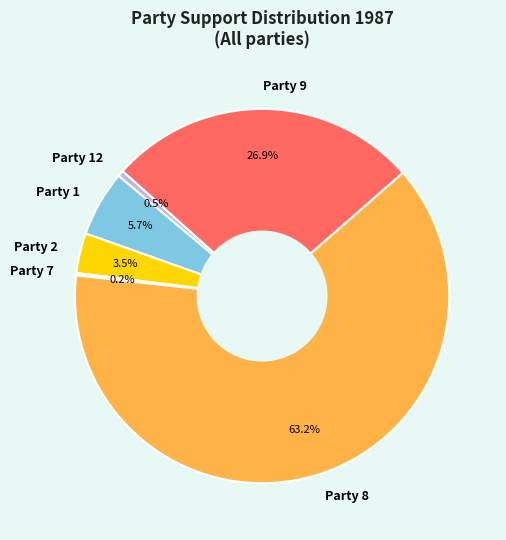

Is there any slice that represents more than half of the pie?

Yes